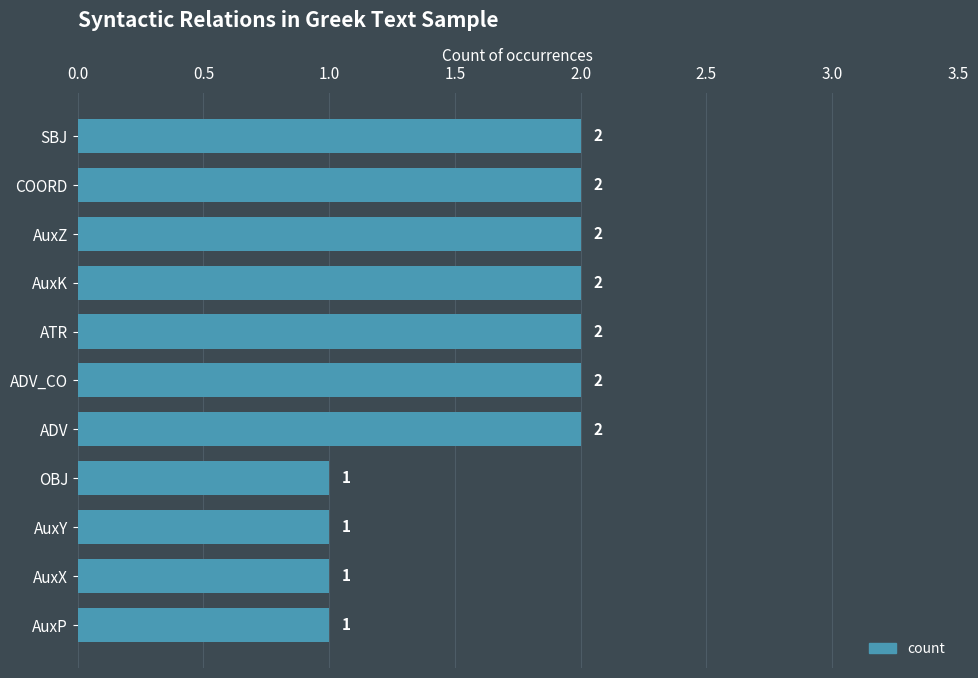

Reading top to bottom, list all the values displayed in this chart.

SBJ=2	COORD=2	AuxZ=2	AuxK=2	ATR=2	ADV_CO=2	ADV=2	OBJ=1	AuxY=1	AuxX=1	AuxP=1